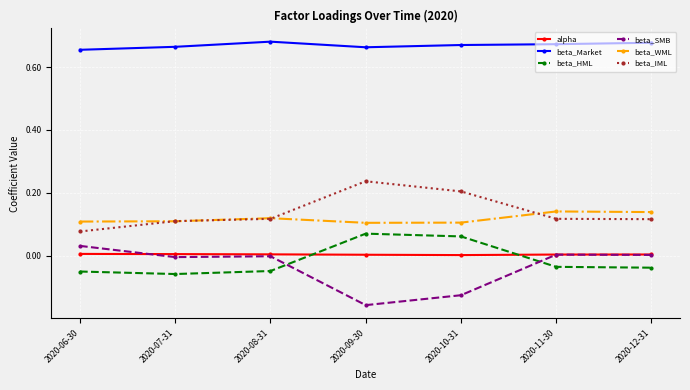

The value of beta_WML at 2020-10-31 is 0.1. True or false?

True